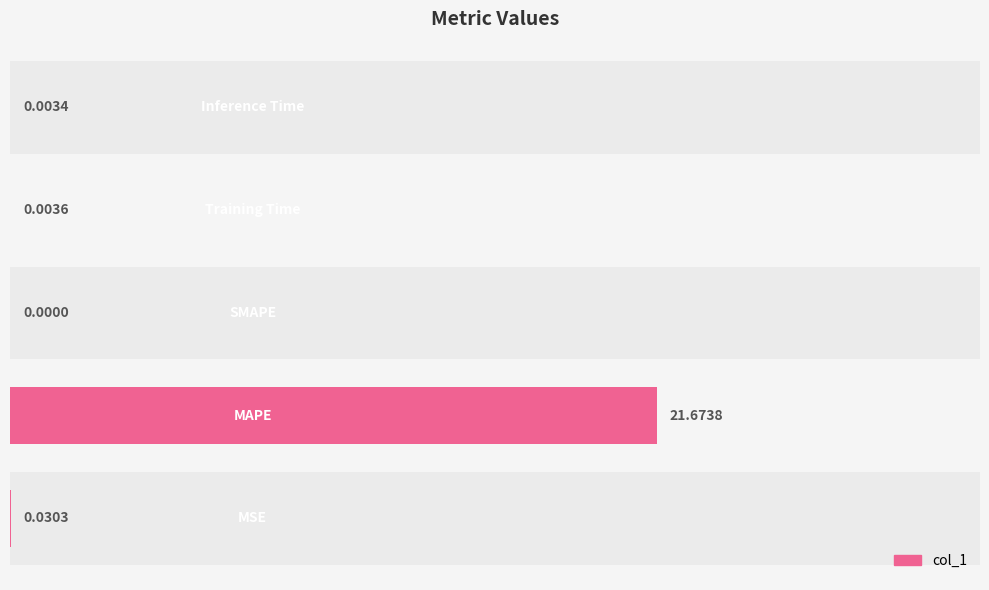

How many bars are there in total?

5